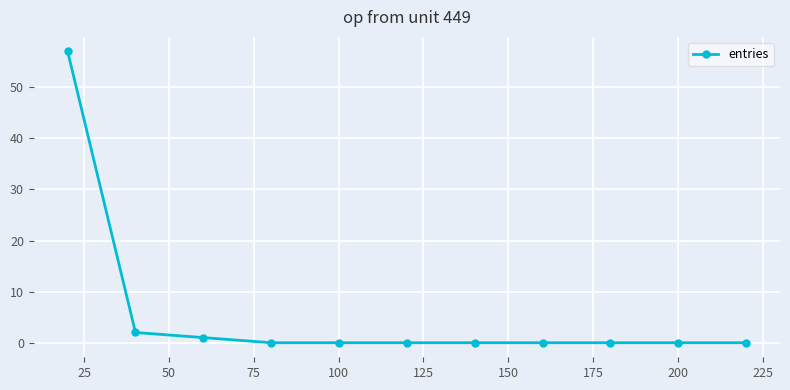

How many lines are shown in the chart?

1